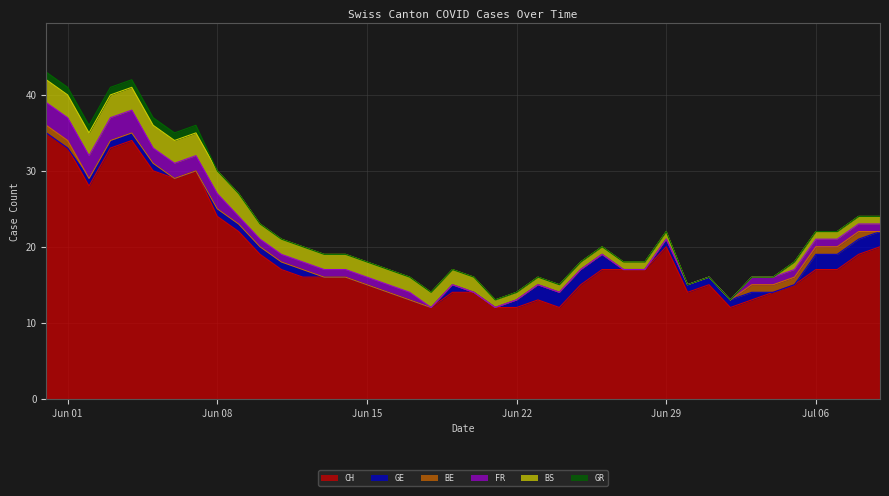

True or false: FR and GR intersect in this chart.

False